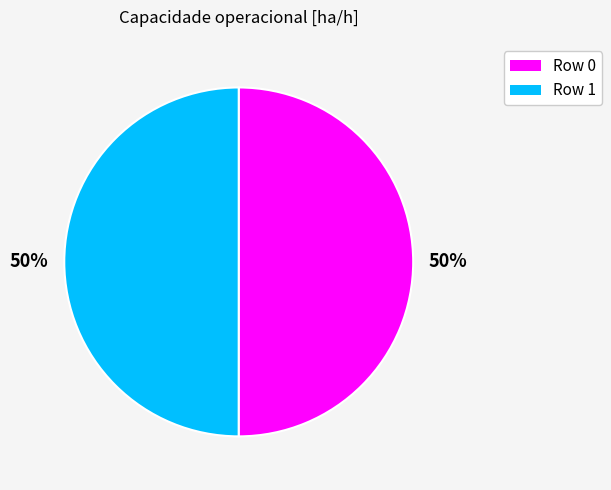

How many segments does this pie chart have?

2